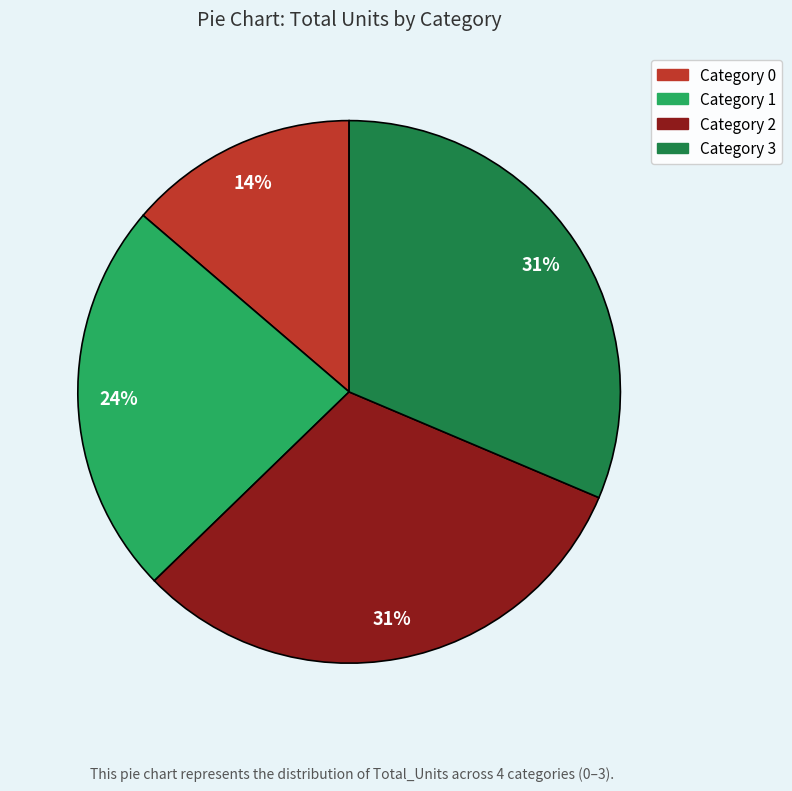

To the nearest percent, what is the average slice percentage?

25%